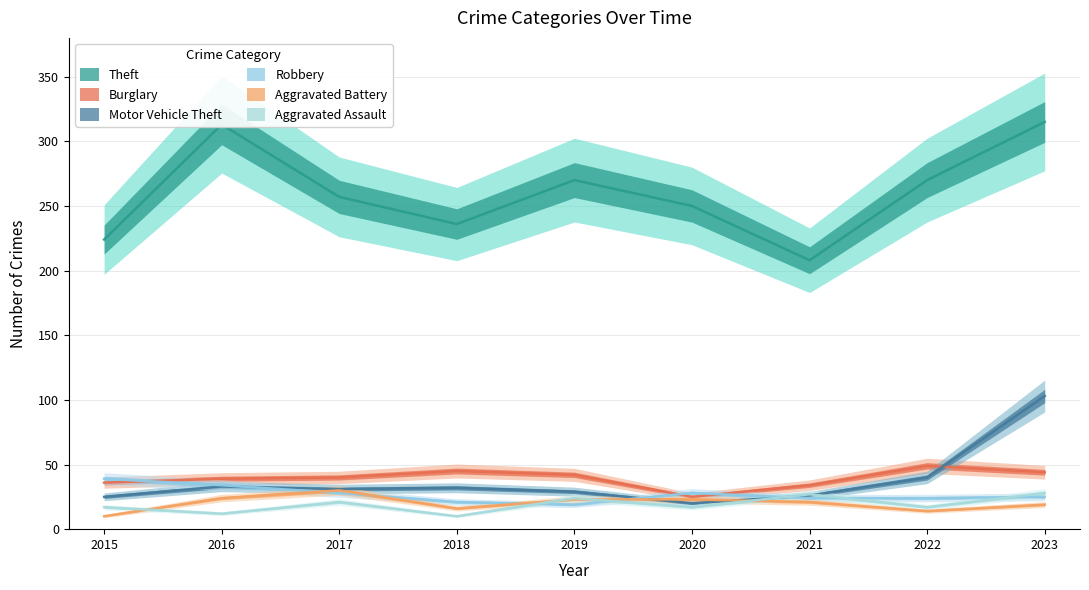

At which label does Burglary reach its minimum?

2020